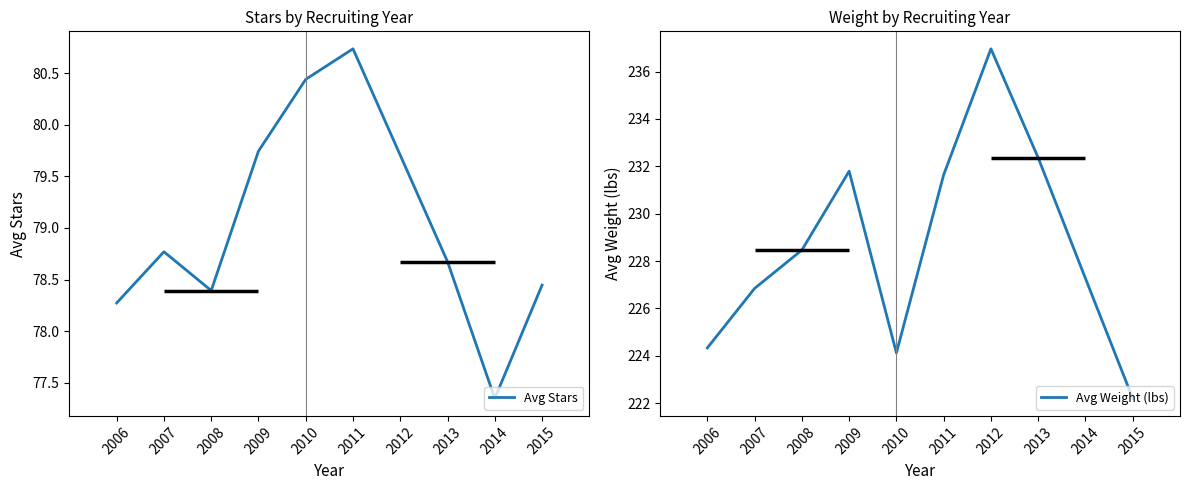

Reading right to left, what are all the values shown in this chart?

Avg Stars: 78.4	77.3	78.7	79.7	80.7	80.4	79.7	78.4	78.8	78.3
Avg Weight (lbs): 222.2	227.3	232.4	237.0	231.6	224.1	231.8	228.5	226.8	224.3